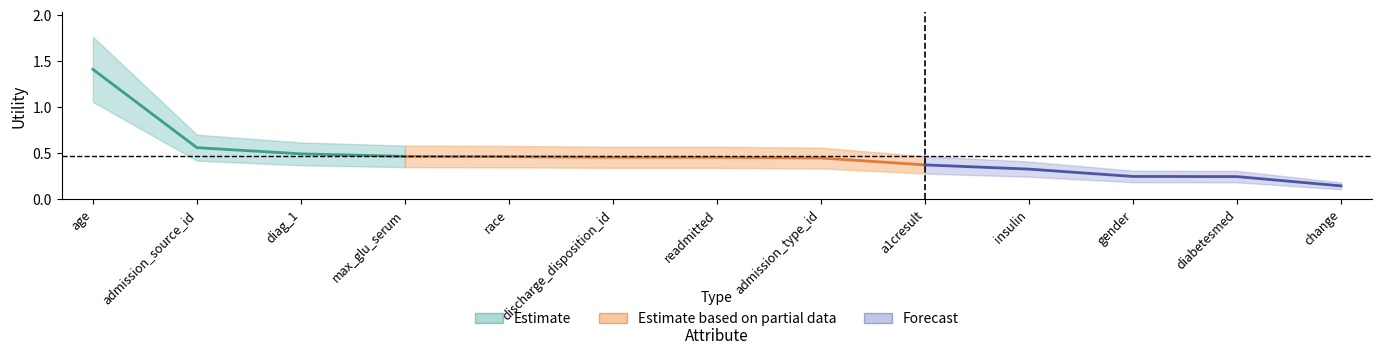

True or false: the data shows 0.5 at diag_1.

True